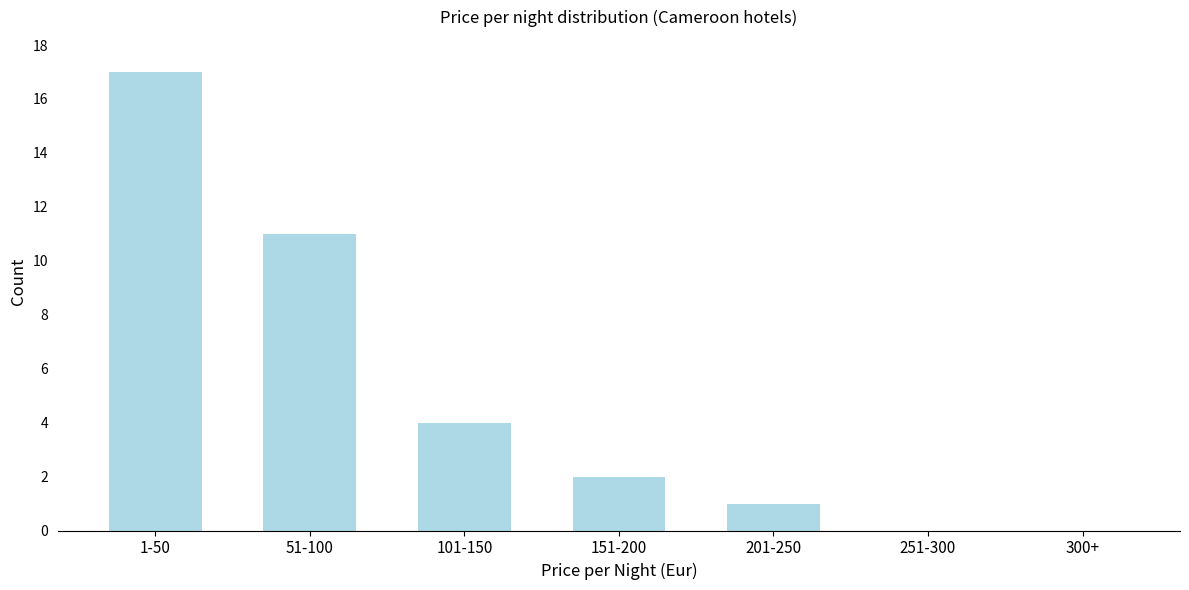

Reading right to left, what are all the values shown in this chart?

300+=0	251-300=0	201-250=1	151-200=2	101-150=4	51-100=11	1-50=17